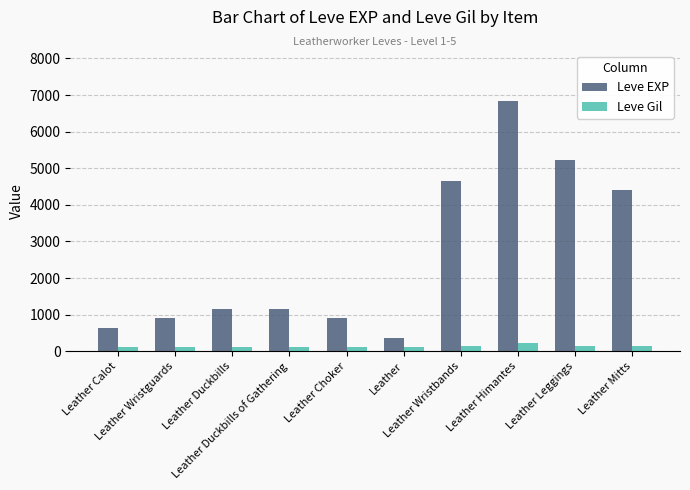

What is the maximum value shown in the chart?

6840